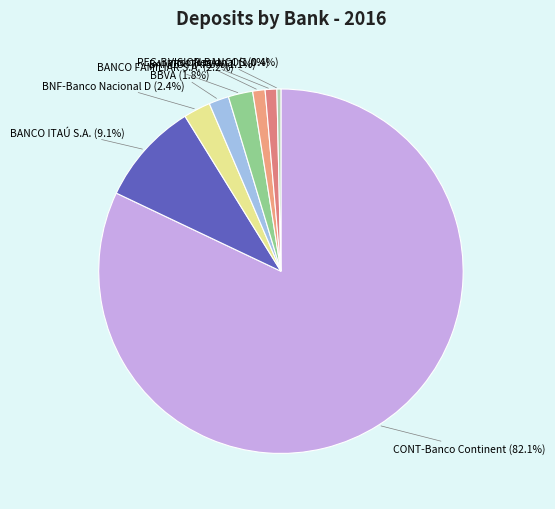

Which category has the smallest portion of the pie?

VISION BANCOS